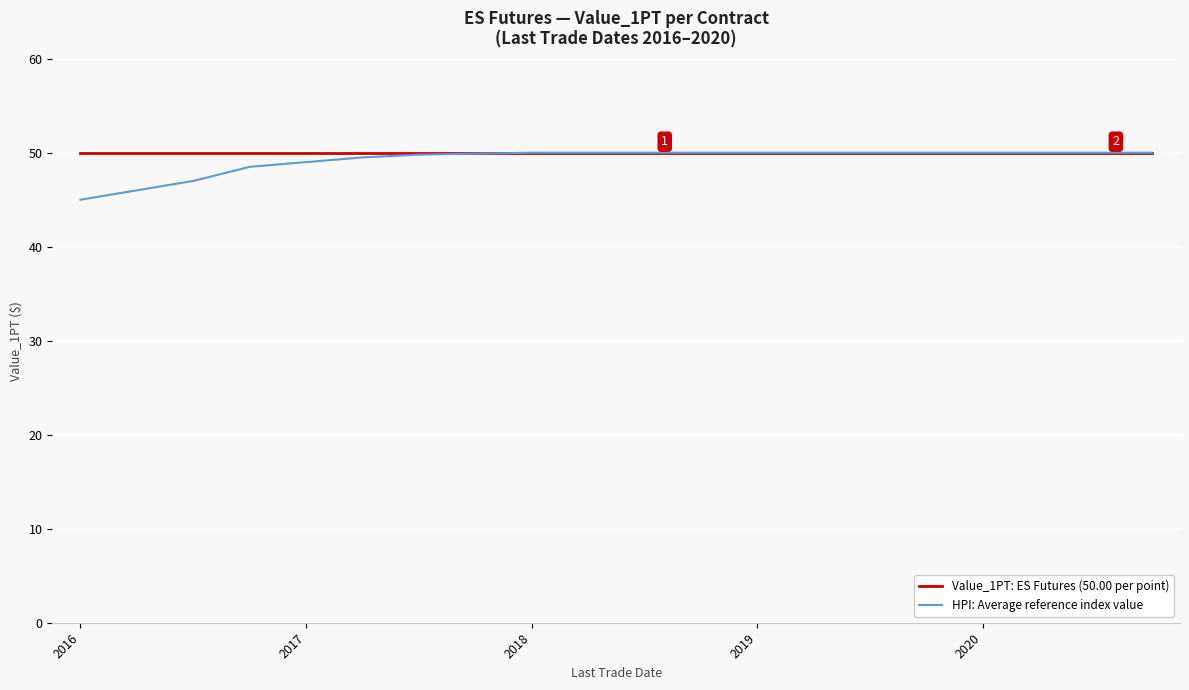

Which series has the widest spread of values?

HPI: Average reference index value